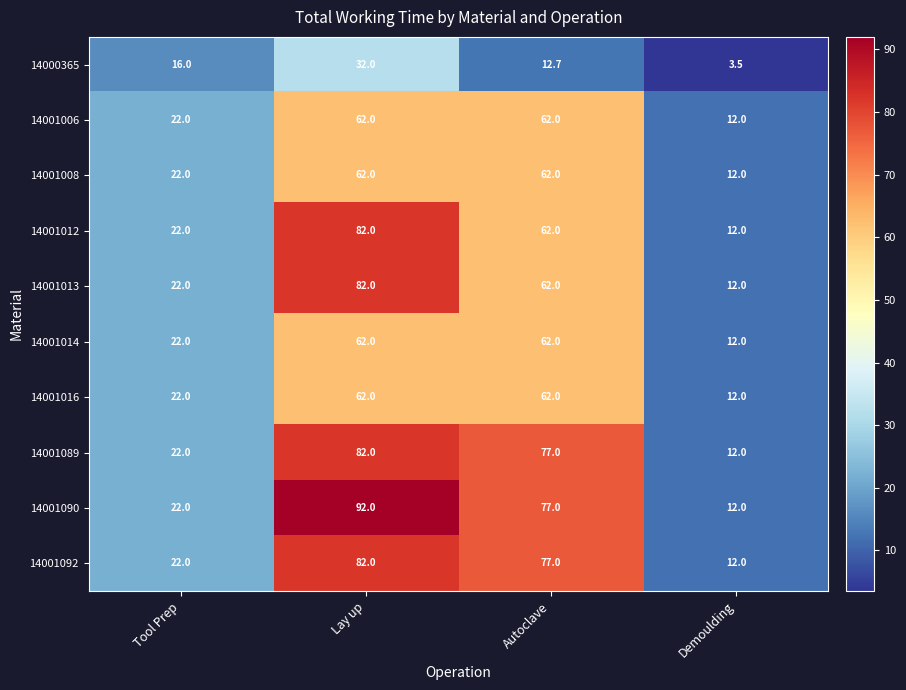

Count the number of categories in the chart.

4